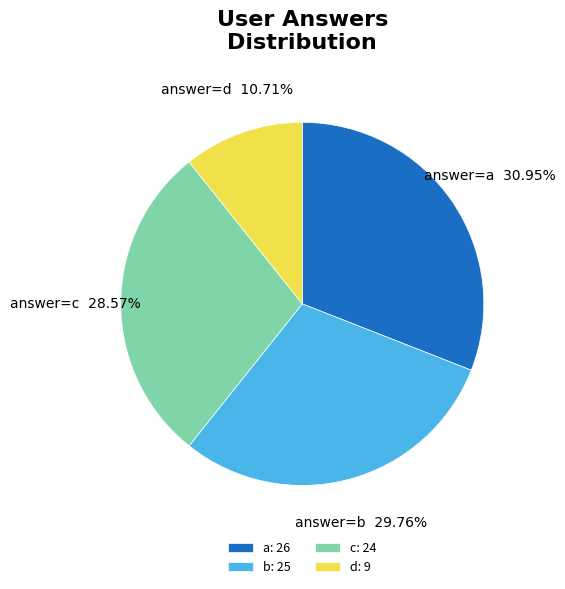

Is the sum of a and b greater than half?

Yes